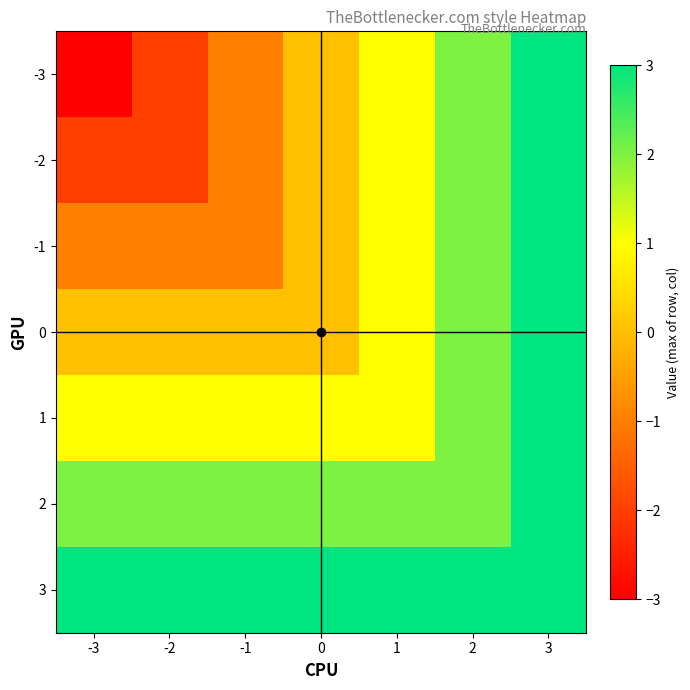

Reading right to left, transcribe all the data shown in this chart.

-3: 3=3	2=2	1=1	0=0	-1=-1	-2=-2	-3=-3
-2: 3=3	2=2	1=1	0=0	-1=-1	-2=-2	-3=-2
-1: 3=3	2=2	1=1	0=0	-1=-1	-2=-1	-3=-1
0: 3=3	2=2	1=1	0=0	-1=0	-2=0	-3=0
1: 3=3	2=2	1=1	0=1	-1=1	-2=1	-3=1
2: 3=3	2=2	1=2	0=2	-1=2	-2=2	-3=2
3: 3=3	2=3	1=3	0=3	-1=3	-2=3	-3=3